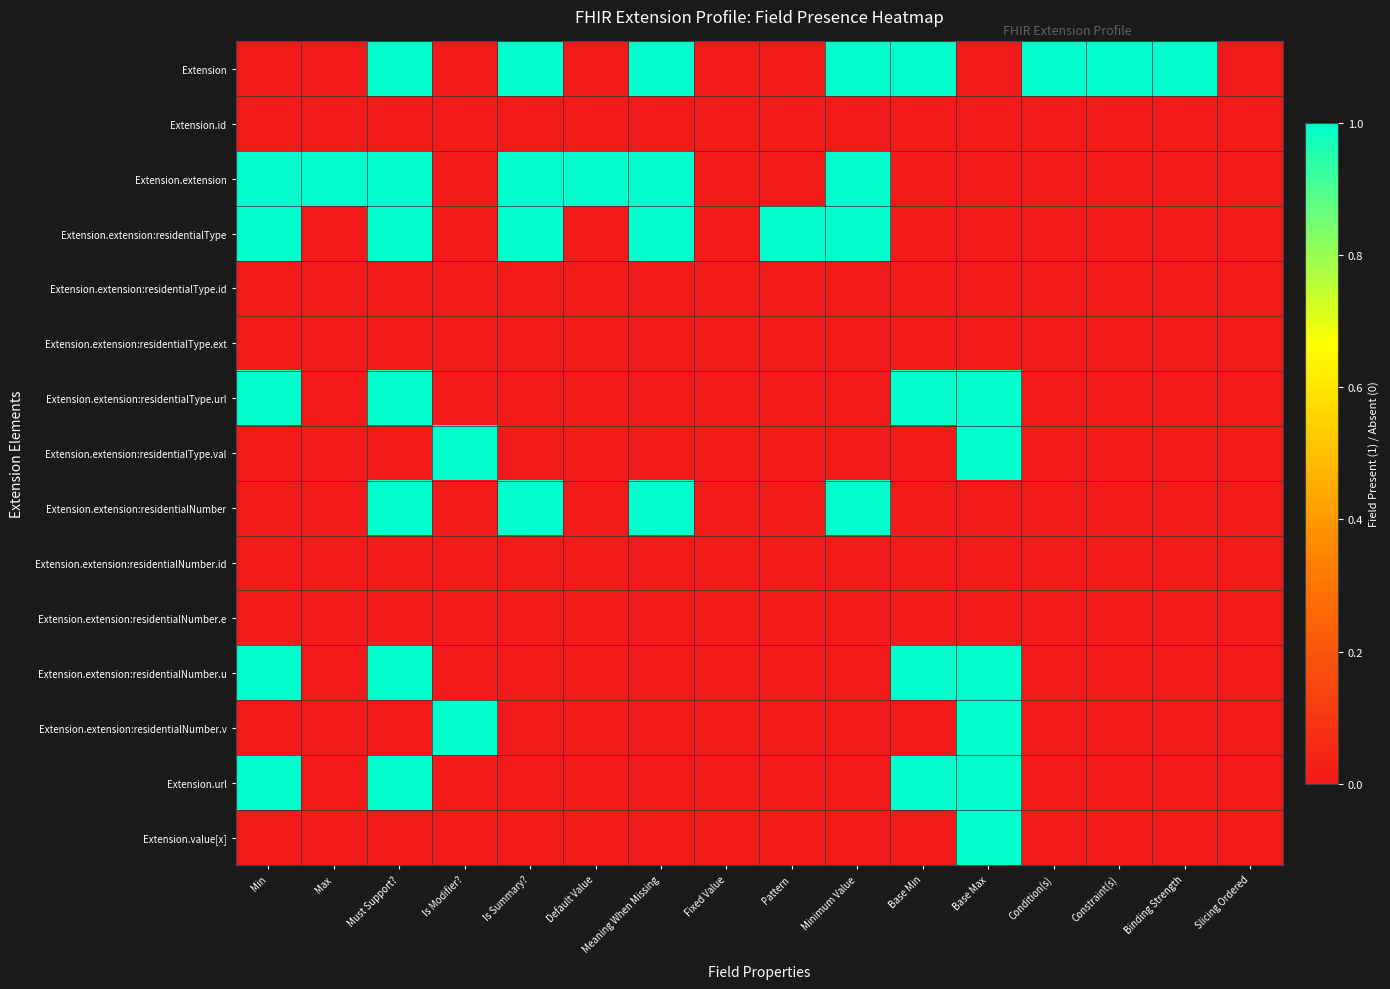

Reading left to right, transcribe all the data shown in this chart.

Extension: Min=0	Max=0	Must Support?=1	Is Modifier?=0	Is Summary?=1	Default Value=0	Meaning When Missing=1	Fixed Value=0	Pattern=0	Minimum Value=1	Base Min=1	Base Max=0	Condition(s)=1	Constraint(s)=1	Binding Strength=1	Slicing Ordered=0
Extension.id: Min=0	Max=0	Must Support?=0	Is Modifier?=0	Is Summary?=0	Default Value=0	Meaning When Missing=0	Fixed Value=0	Pattern=0	Minimum Value=0	Base Min=0	Base Max=0	Condition(s)=0	Constraint(s)=0	Binding Strength=0	Slicing Ordered=0
Extension.extension: Min=1	Max=1	Must Support?=1	Is Modifier?=0	Is Summary?=1	Default Value=1	Meaning When Missing=1	Fixed Value=0	Pattern=0	Minimum Value=1	Base Min=0	Base Max=0	Condition(s)=0	Constraint(s)=0	Binding Strength=0	Slicing Ordered=0
Extension.extension:residentialType: Min=1	Max=0	Must Support?=1	Is Modifier?=0	Is Summary?=1	Default Value=0	Meaning When Missing=1	Fixed Value=0	Pattern=1	Minimum Value=1	Base Min=0	Base Max=0	Condition(s)=0	Constraint(s)=0	Binding Strength=0	Slicing Ordered=0
Extension.extension:residentialType.id: Min=0	Max=0	Must Support?=0	Is Modifier?=0	Is Summary?=0	Default Value=0	Meaning When Missing=0	Fixed Value=0	Pattern=0	Minimum Value=0	Base Min=0	Base Max=0	Condition(s)=0	Constraint(s)=0	Binding Strength=0	Slicing Ordered=0
Extension.extension:residentialType.ext: Min=0	Max=0	Must Support?=0	Is Modifier?=0	Is Summary?=0	Default Value=0	Meaning When Missing=0	Fixed Value=0	Pattern=0	Minimum Value=0	Base Min=0	Base Max=0	Condition(s)=0	Constraint(s)=0	Binding Strength=0	Slicing Ordered=0
Extension.extension:residentialType.url: Min=1	Max=0	Must Support?=1	Is Modifier?=0	Is Summary?=0	Default Value=0	Meaning When Missing=0	Fixed Value=0	Pattern=0	Minimum Value=0	Base Min=1	Base Max=1	Condition(s)=0	Constraint(s)=0	Binding Strength=0	Slicing Ordered=0
Extension.extension:residentialType.val: Min=0	Max=0	Must Support?=0	Is Modifier?=1	Is Summary?=0	Default Value=0	Meaning When Missing=0	Fixed Value=0	Pattern=0	Minimum Value=0	Base Min=0	Base Max=1	Condition(s)=0	Constraint(s)=0	Binding Strength=0	Slicing Ordered=0
Extension.extension:residentialNumber: Min=0	Max=0	Must Support?=1	Is Modifier?=0	Is Summary?=1	Default Value=0	Meaning When Missing=1	Fixed Value=0	Pattern=0	Minimum Value=1	Base Min=0	Base Max=0	Condition(s)=0	Constraint(s)=0	Binding Strength=0	Slicing Ordered=0
Extension.extension:residentialNumber.id: Min=0	Max=0	Must Support?=0	Is Modifier?=0	Is Summary?=0	Default Value=0	Meaning When Missing=0	Fixed Value=0	Pattern=0	Minimum Value=0	Base Min=0	Base Max=0	Condition(s)=0	Constraint(s)=0	Binding Strength=0	Slicing Ordered=0
Extension.extension:residentialNumber.e: Min=0	Max=0	Must Support?=0	Is Modifier?=0	Is Summary?=0	Default Value=0	Meaning When Missing=0	Fixed Value=0	Pattern=0	Minimum Value=0	Base Min=0	Base Max=0	Condition(s)=0	Constraint(s)=0	Binding Strength=0	Slicing Ordered=0
Extension.extension:residentialNumber.u: Min=1	Max=0	Must Support?=1	Is Modifier?=0	Is Summary?=0	Default Value=0	Meaning When Missing=0	Fixed Value=0	Pattern=0	Minimum Value=0	Base Min=1	Base Max=1	Condition(s)=0	Constraint(s)=0	Binding Strength=0	Slicing Ordered=0
Extension.extension:residentialNumber.v: Min=0	Max=0	Must Support?=0	Is Modifier?=1	Is Summary?=0	Default Value=0	Meaning When Missing=0	Fixed Value=0	Pattern=0	Minimum Value=0	Base Min=0	Base Max=1	Condition(s)=0	Constraint(s)=0	Binding Strength=0	Slicing Ordered=0
Extension.url: Min=1	Max=0	Must Support?=1	Is Modifier?=0	Is Summary?=0	Default Value=0	Meaning When Missing=0	Fixed Value=0	Pattern=0	Minimum Value=0	Base Min=1	Base Max=1	Condition(s)=0	Constraint(s)=0	Binding Strength=0	Slicing Ordered=0
Extension.value[x]: Min=0	Max=0	Must Support?=0	Is Modifier?=0	Is Summary?=0	Default Value=0	Meaning When Missing=0	Fixed Value=0	Pattern=0	Minimum Value=0	Base Min=0	Base Max=1	Condition(s)=0	Constraint(s)=0	Binding Strength=0	Slicing Ordered=0